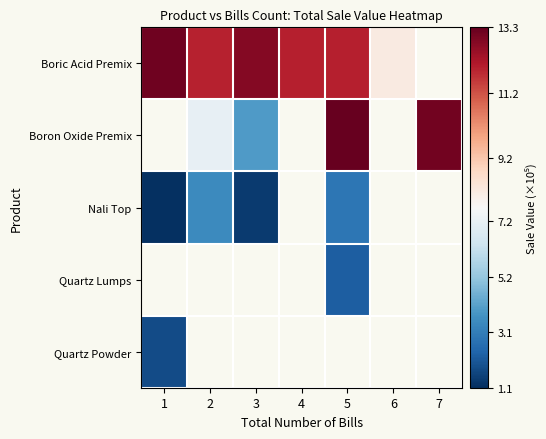

At which category does the chart reach its minimum across all series?

1